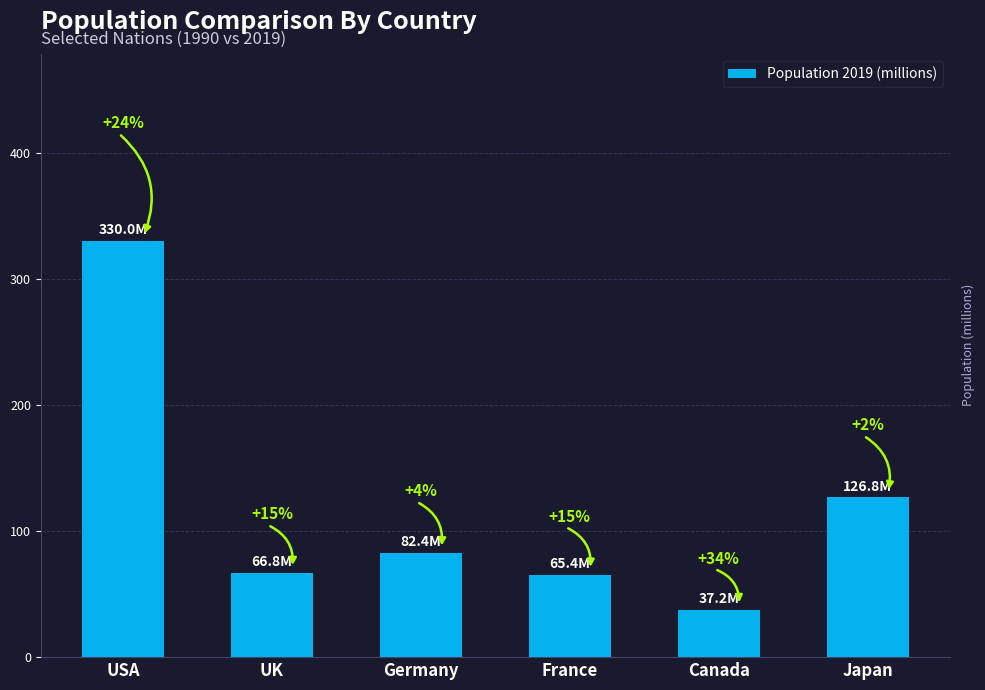

How many bars are there in total?

6